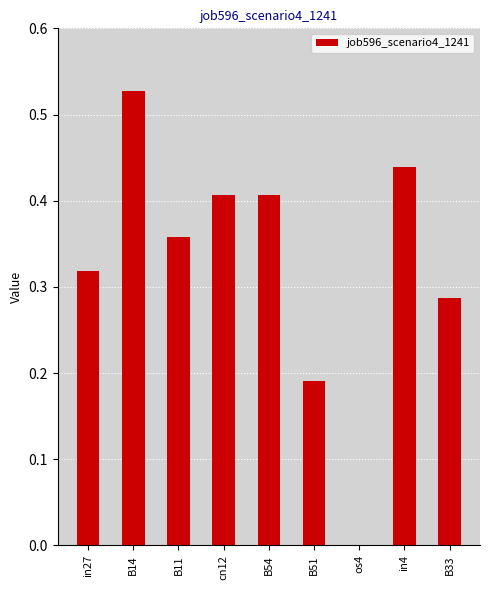

The chart shows a value of 0.4 at in27. True or false?

False